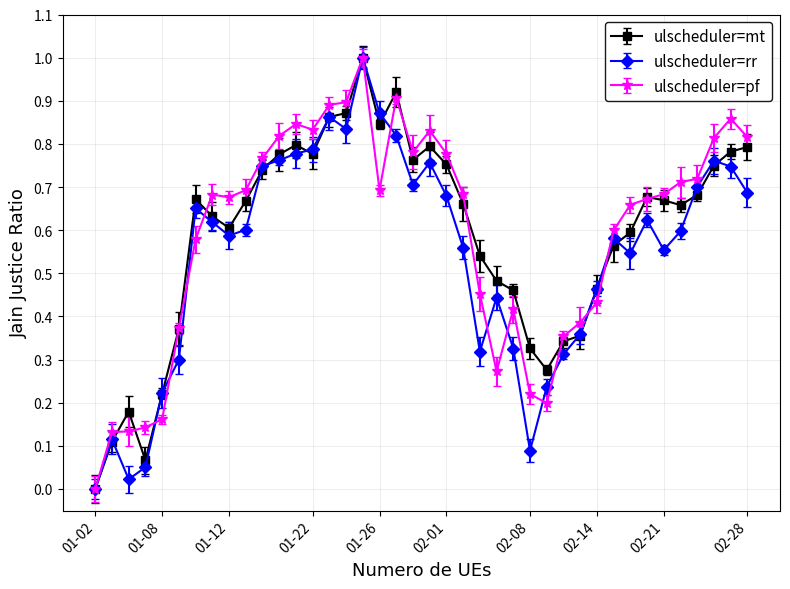

Is this an area chart (filled region under the line)?

No